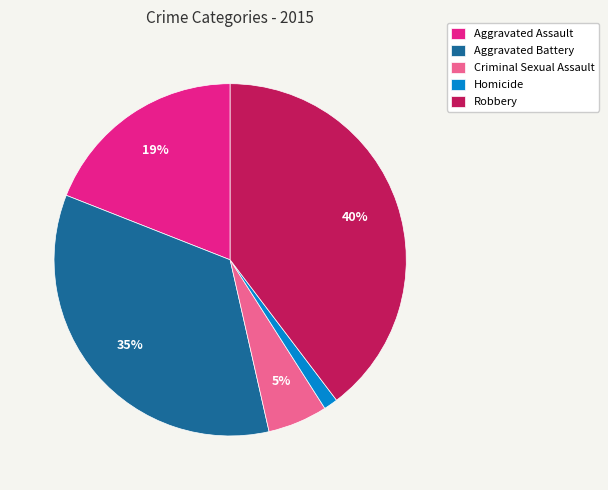

To the nearest percent, what percentage of the pie is Robbery?

40%